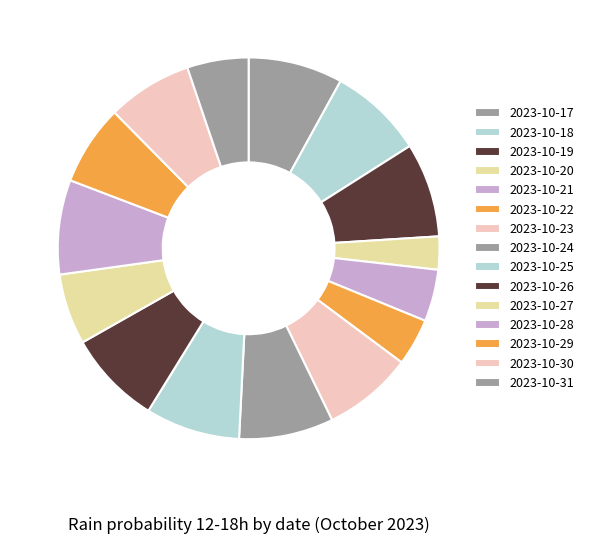

Count the number of slices in the pie.

15